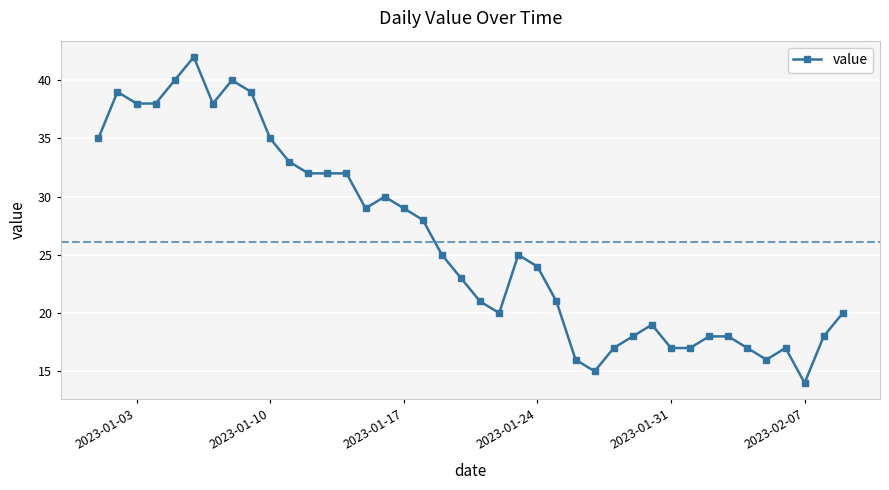

How many series are shown in this chart?

1